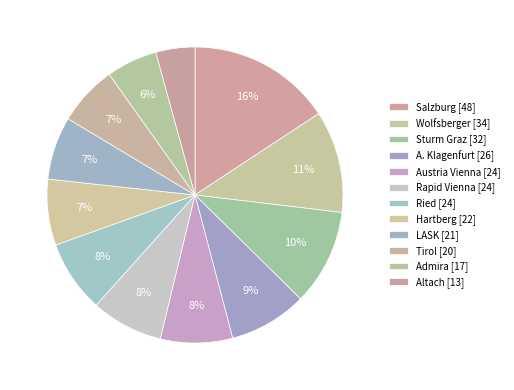

How many segments does this pie chart have?

12